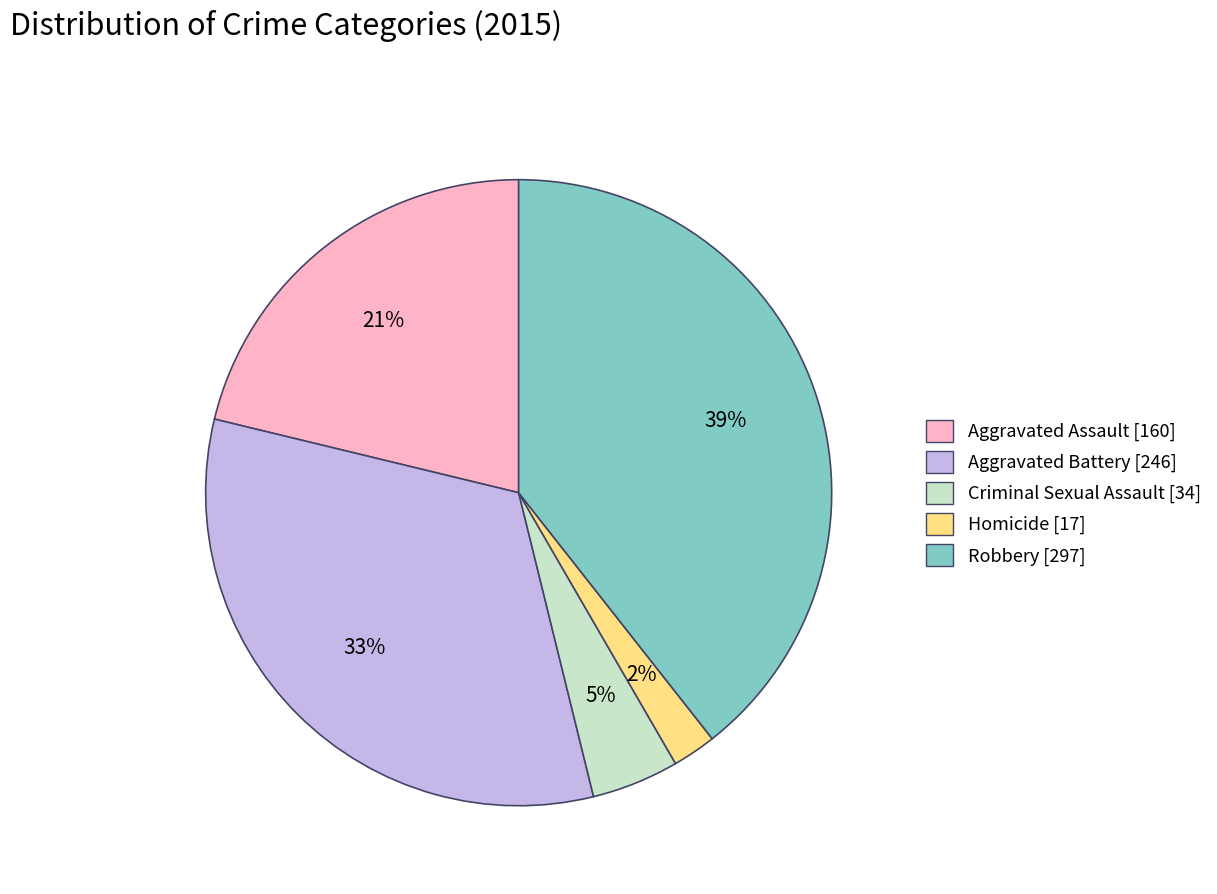

To the nearest percent, what is the average slice percentage?

20%